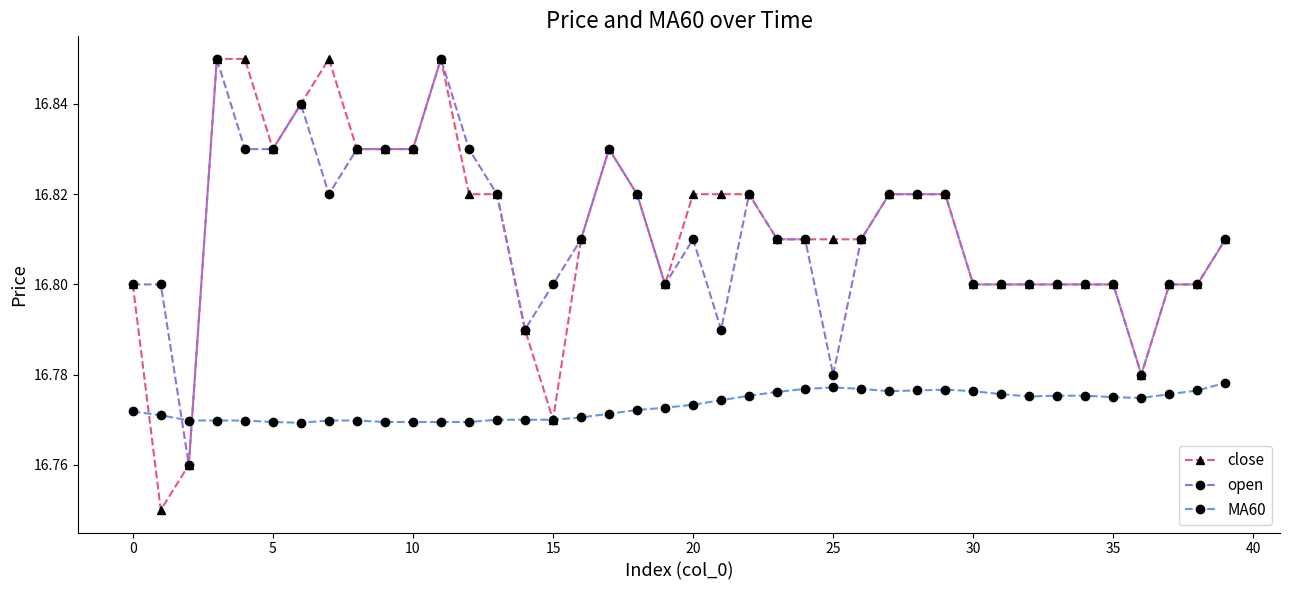

True or false: MA60 and open intersect in this chart.

True